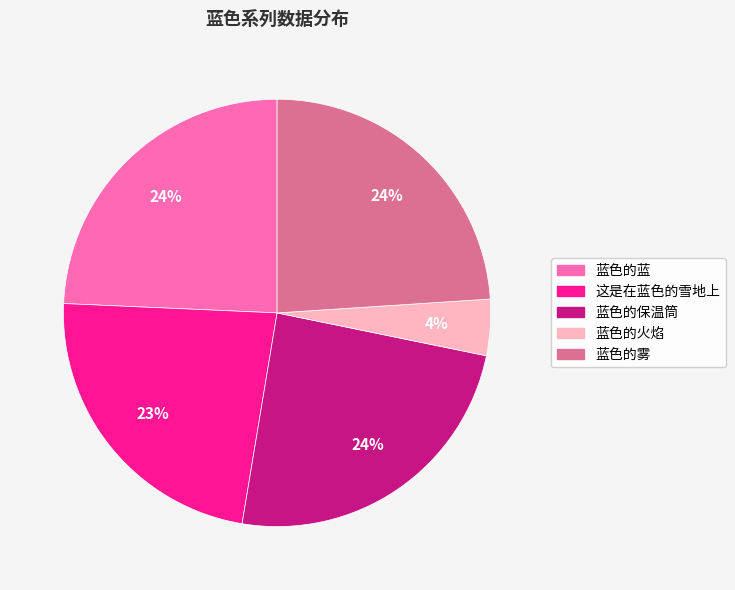

Do 蓝色的保温筒 and 蓝色的雾 together represent more than half of the pie?

No